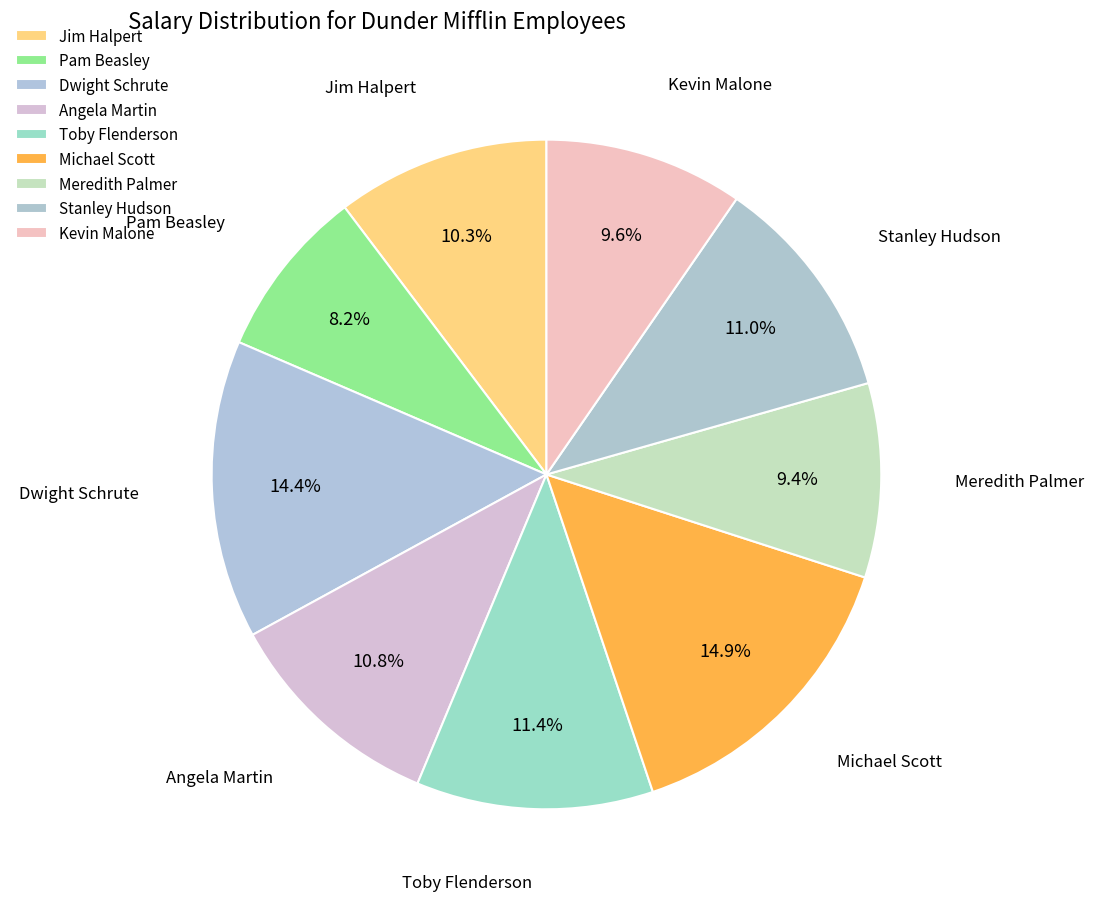

How many slices are in this pie chart?

9